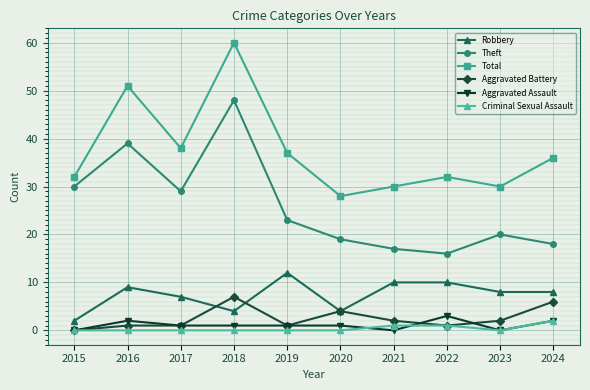

What is the difference between the Total values at 2018 and 2020?

32